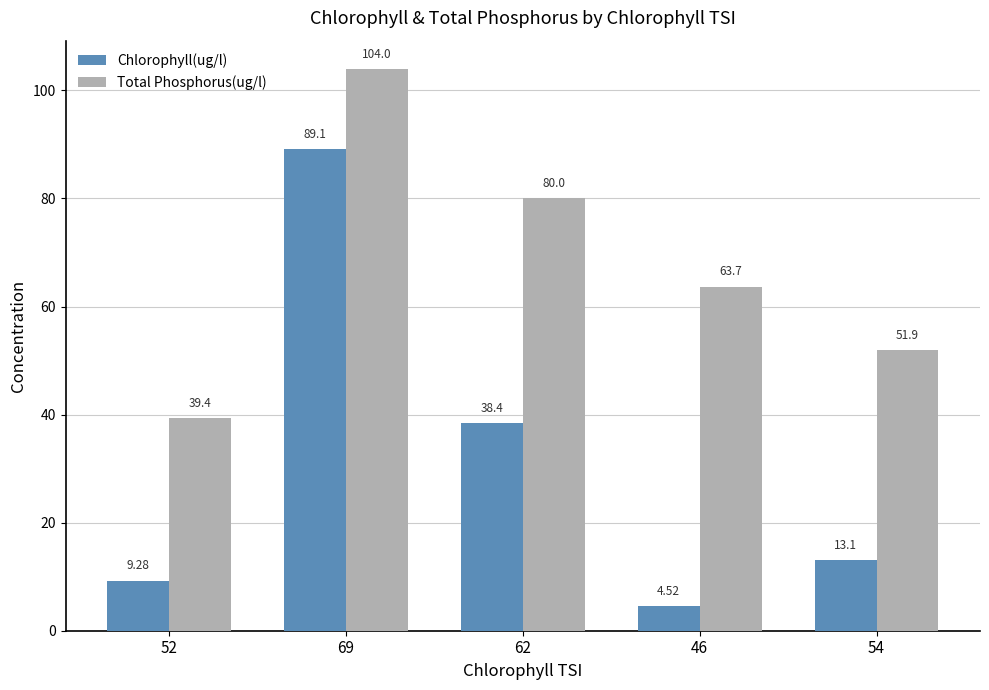

Which category has the lowest value in the Total Phosphorus(ug/l) series?

52